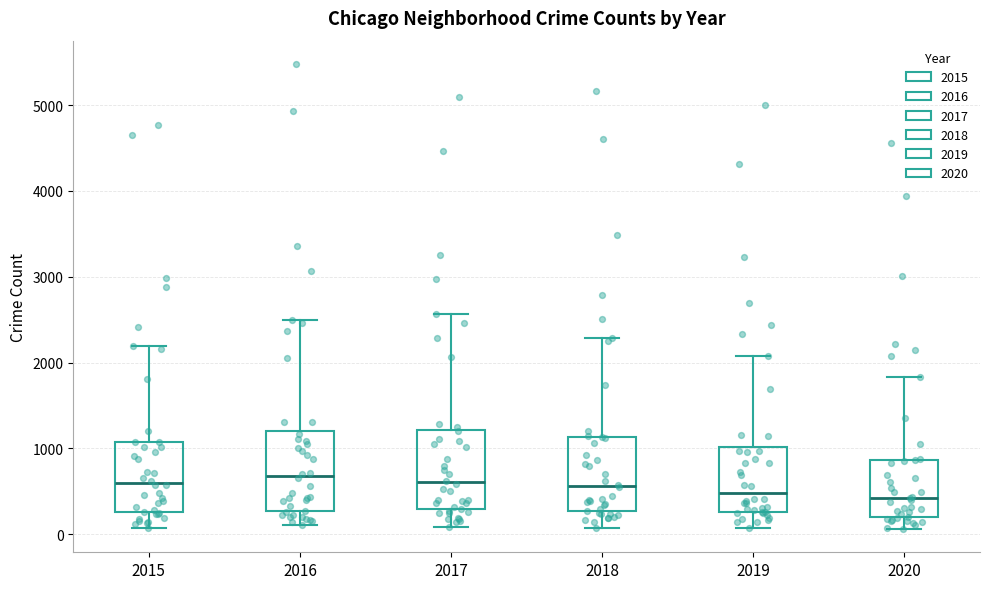

Reading left to right, transcribe this box plot: for each box, give where its median line is, the range the box spans, and where its two whiskers end, as read against the y-axis. The values are not printed on the chart, so give them approximately, as read against the axis.

2015: median 600, box 300 to 1100, whiskers 100 to 2200
2016: median 700, box 300 to 1200, whiskers 100 to 2500
2017: median 600, box 300 to 1200, whiskers 100 to 2600
2018: median 600, box 300 to 1100, whiskers 100 to 2300
2019: median 500, box 300 to 1000, whiskers 100 to 2100
2020: median 400, box 200 to 900, whiskers 100 to 1800